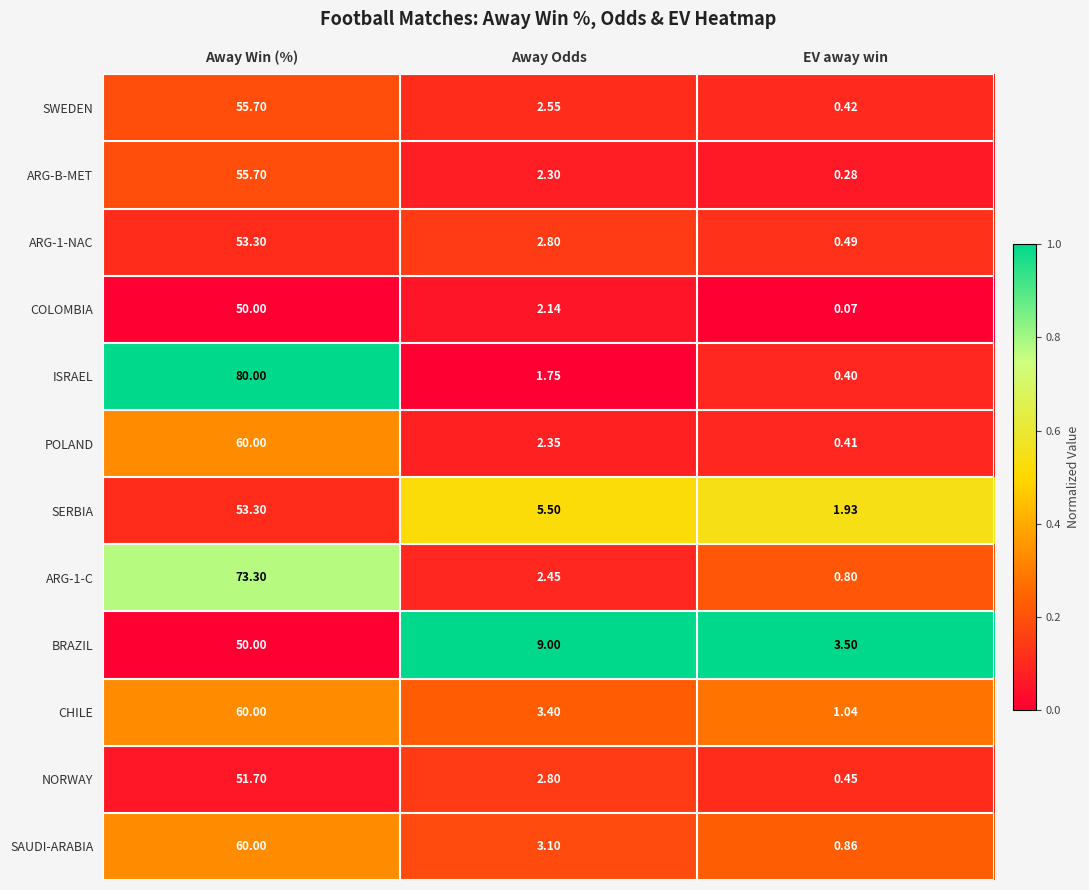

List the labels in order of POLAND value, smallest first.

EV away win, Away Odds, Away Win (%)